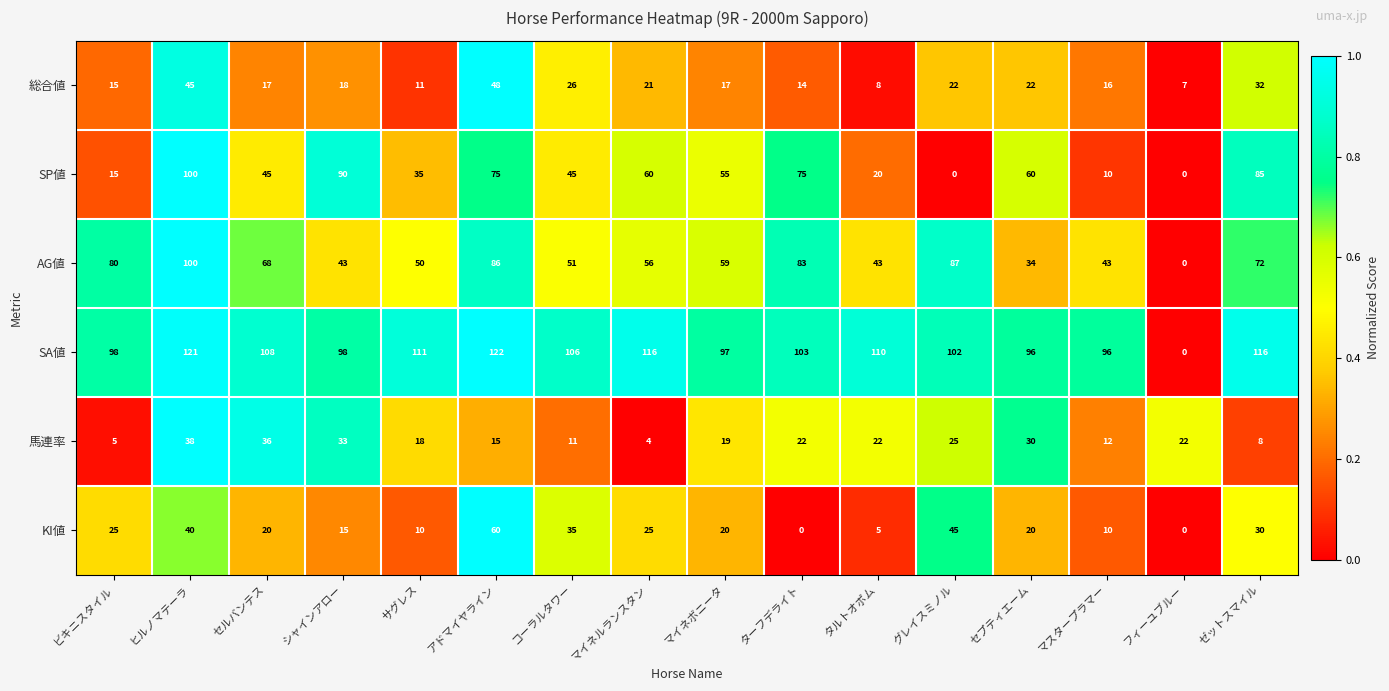

What is the difference between the 総合値 values at フィーユブルー and サグレス?

4